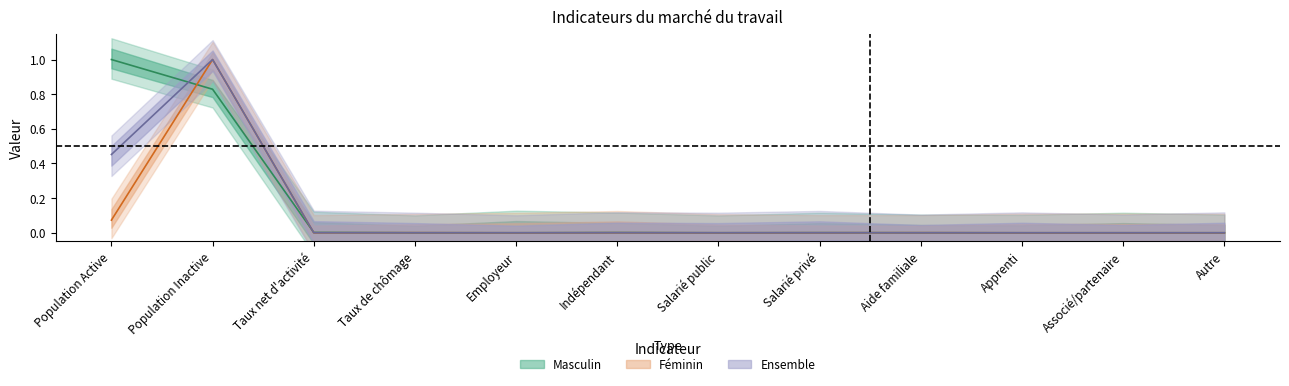

True or false: Masculin and Féminin cross at least once.

True